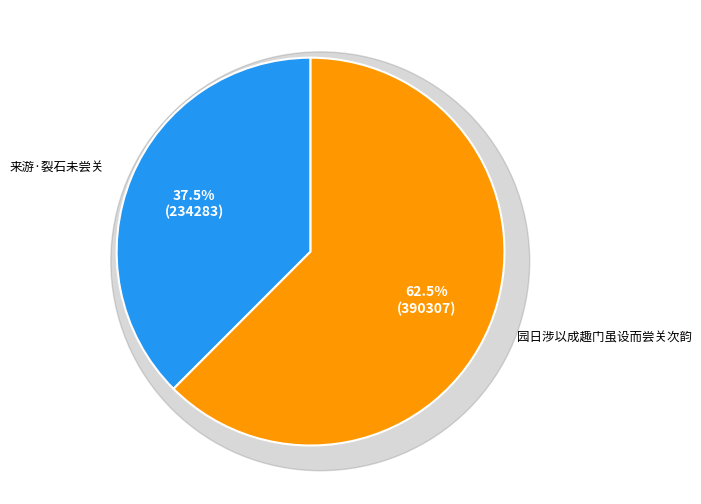

How many segments does this pie chart have?

2